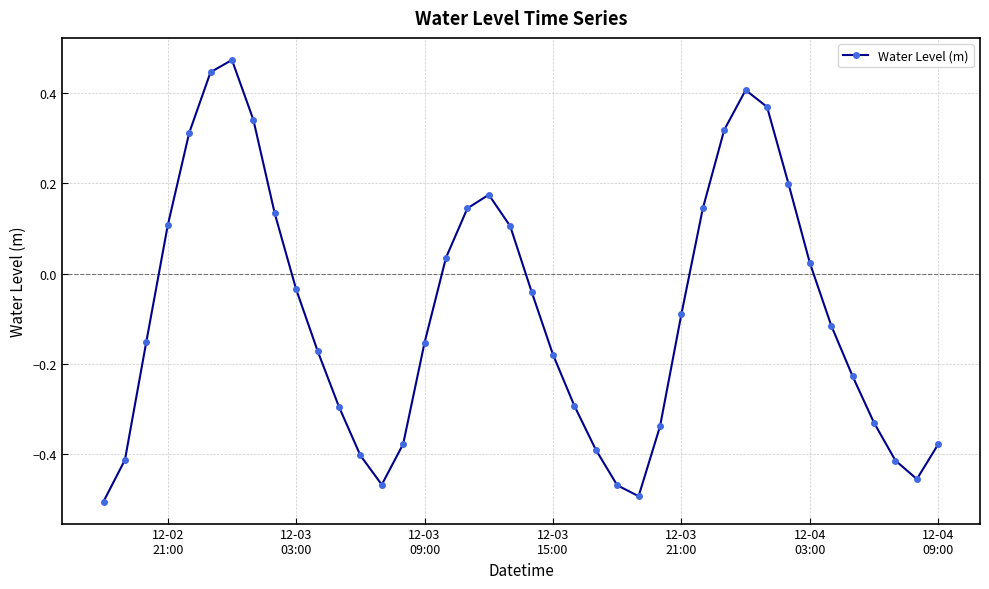

What is the sum of all values?

-3.4